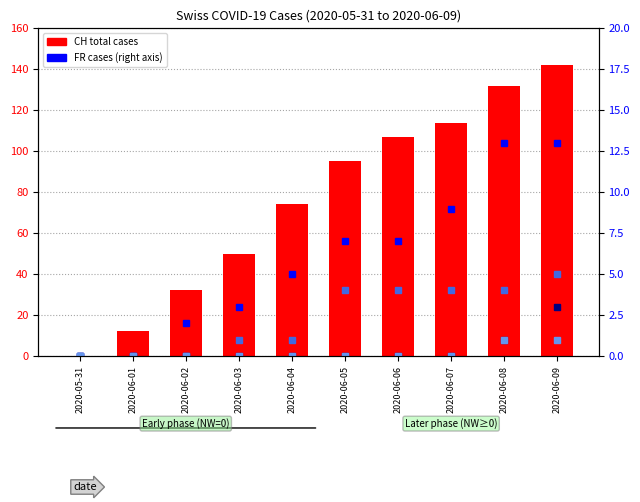

Which series has the widest spread of values?

CH (total cases)